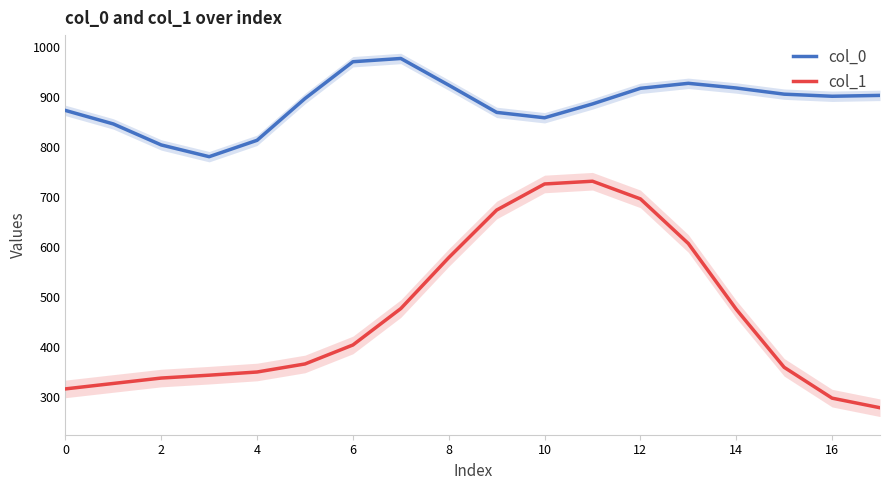

True or false: col_1 has more than 0 interior local peaks.

True